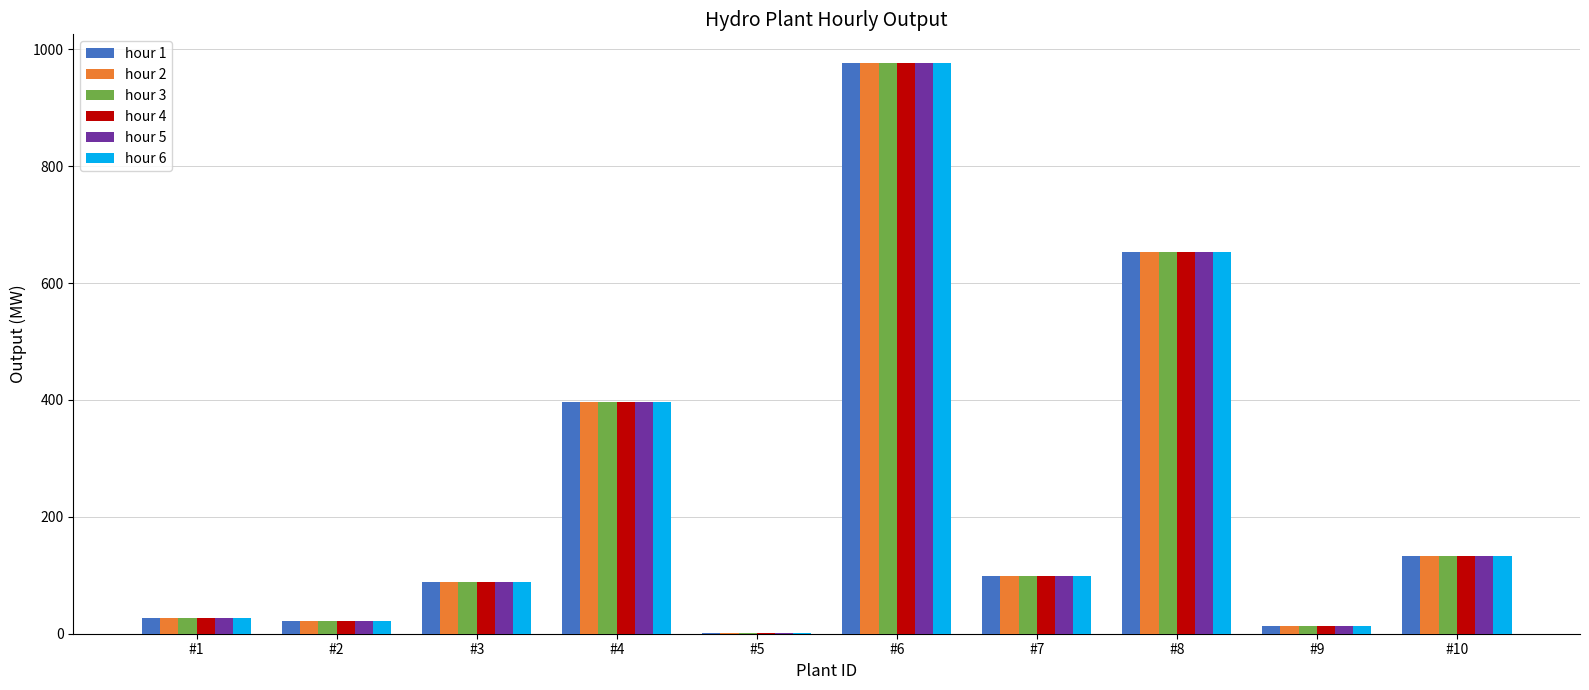

Which label corresponds to the largest value in the chart?

#6